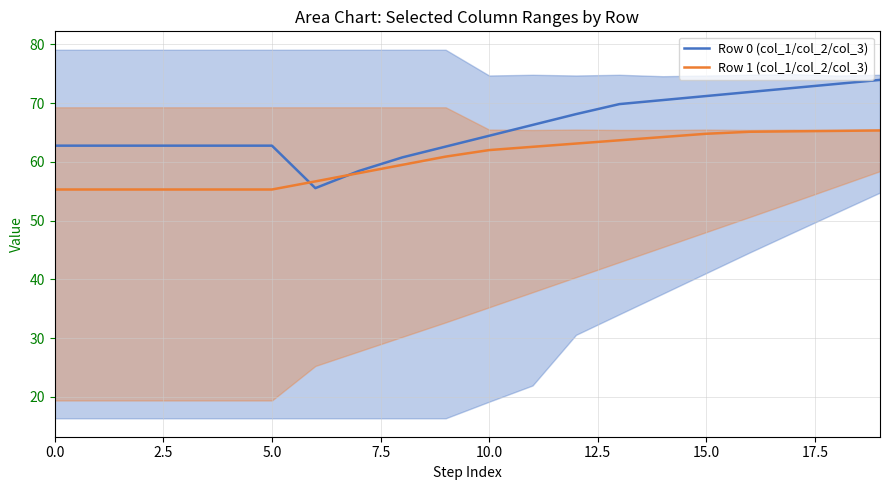

True or false: Row 0 (col_1/col_2/col_3) and Row 1 (col_1/col_2/col_3) intersect in this chart.

True